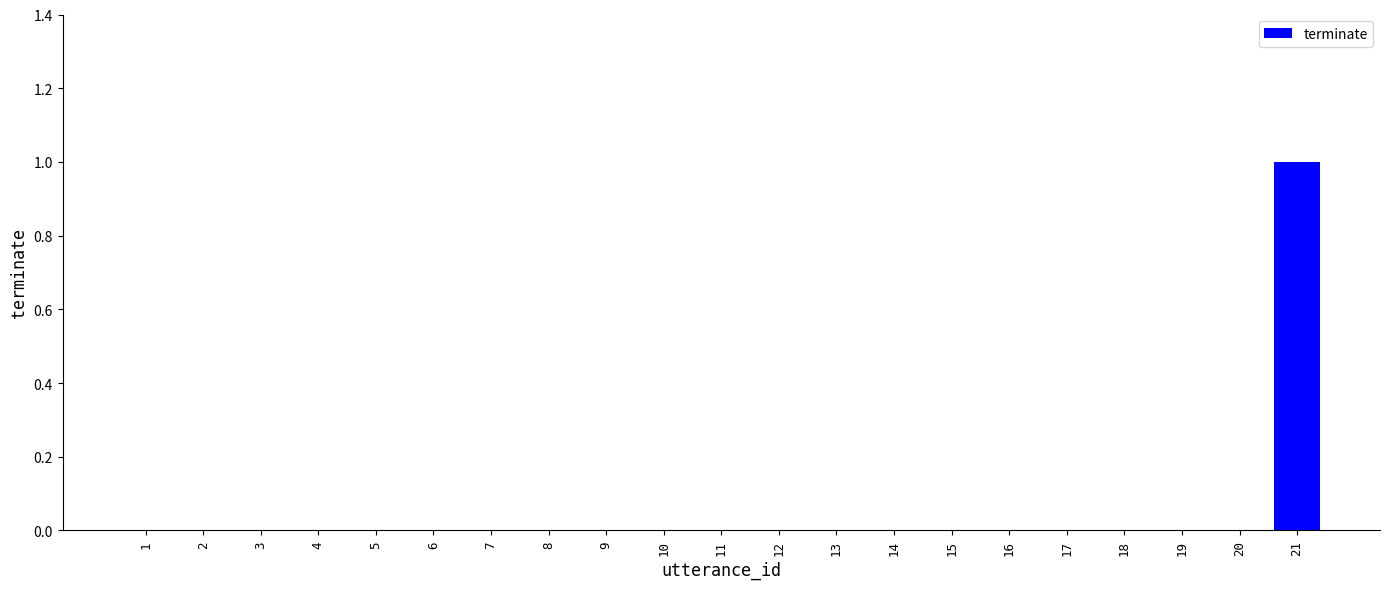

True or false: the data shows -1 at 15.

False